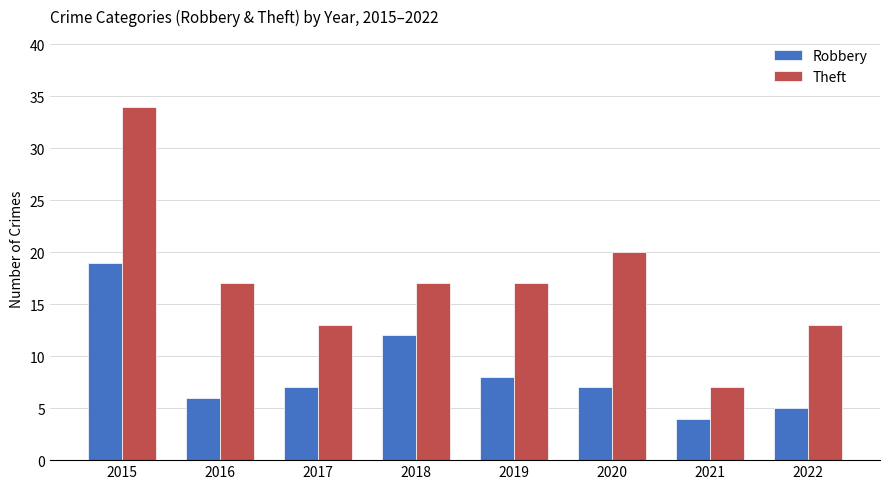

What is the value of the Theft bar at the 3rd from the left?

13